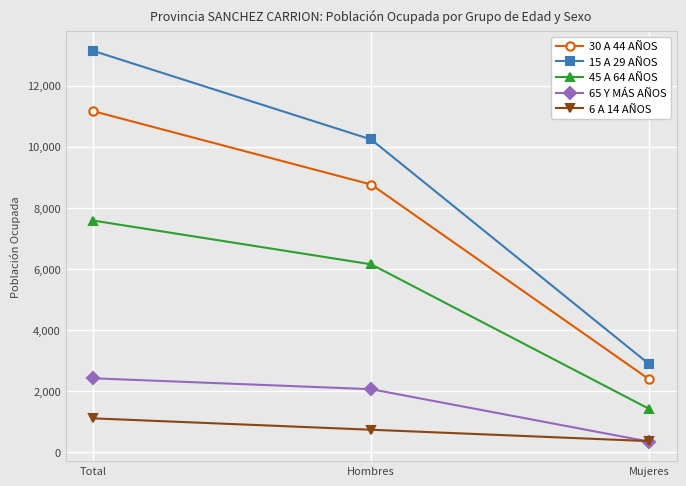

What is the difference between the highest and lowest values at Total?

12015